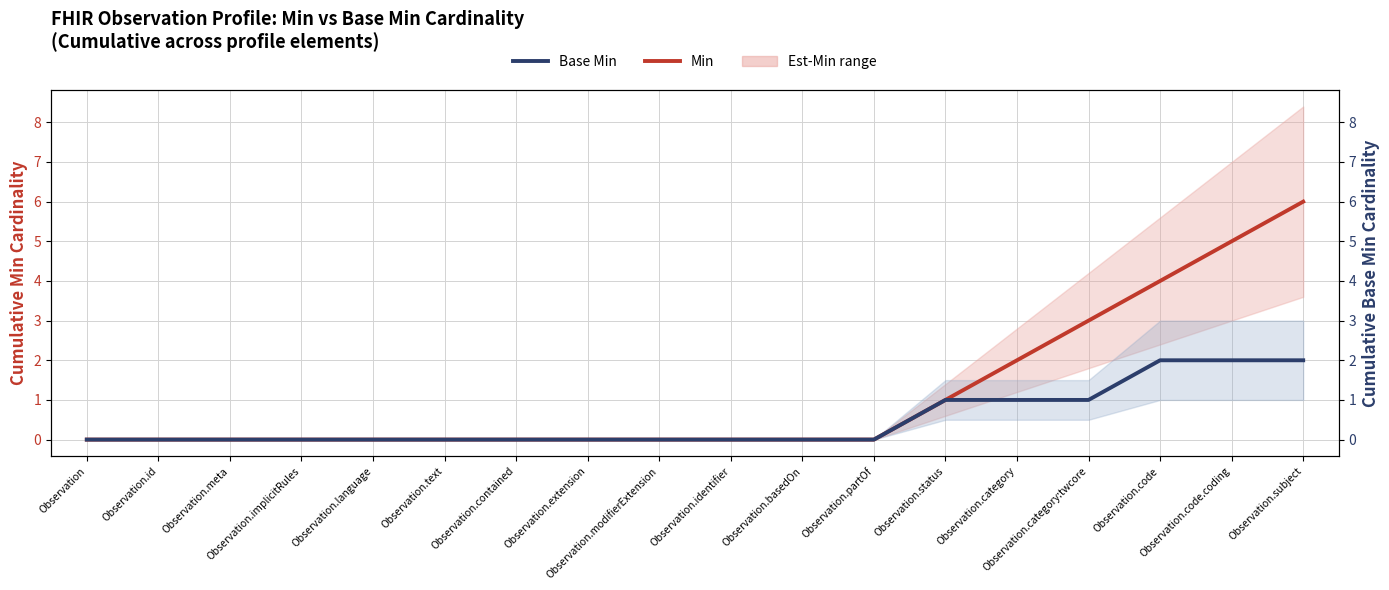

What is the sum of all Min values?

21